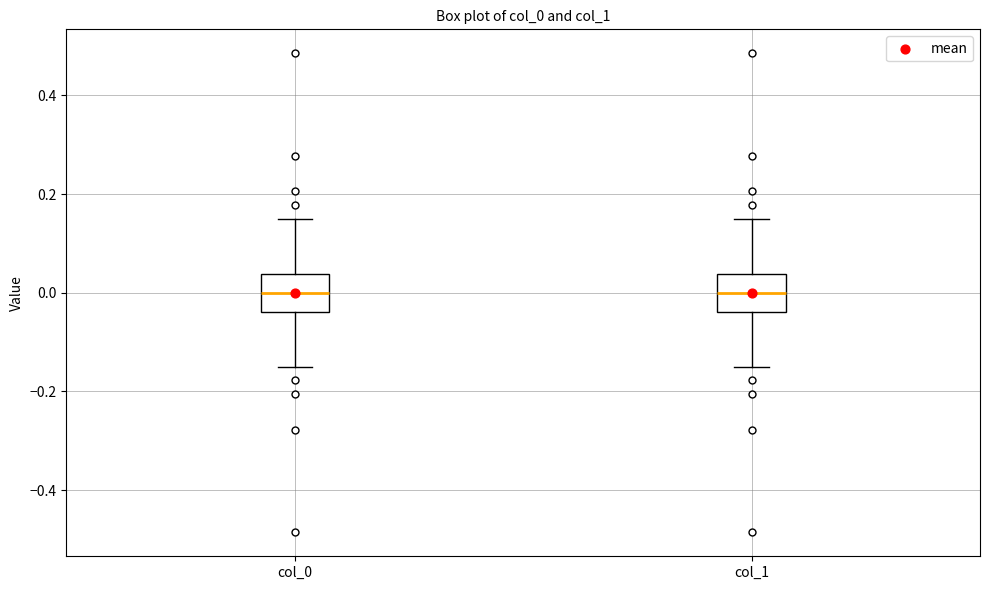

Where does the lower whisker of the box for col_0 end on the y-axis? The values are not printed on the chart, so give them approximately, as read against the axis.

-0.14